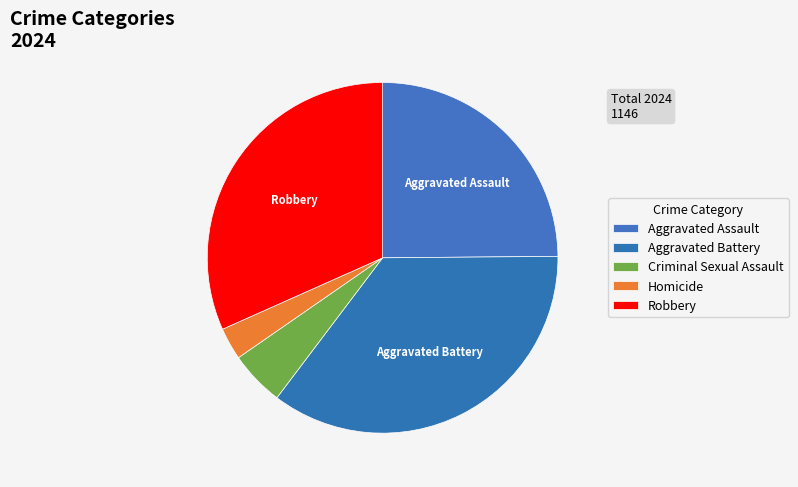

Is it true that Criminal Sexual Assault is 5% of the pie?

True